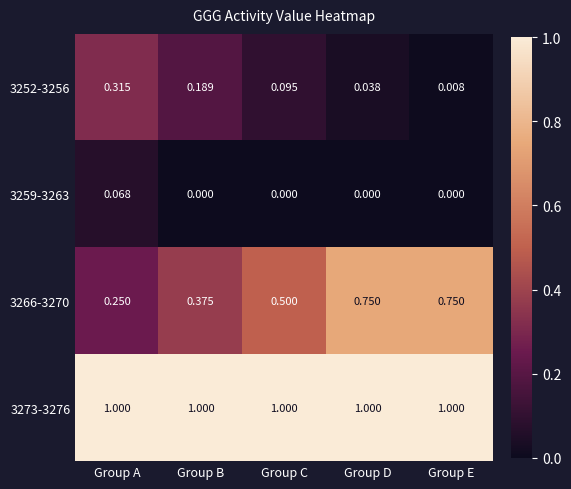

Where is 3266-3270 nearest to the value 0?

Group A